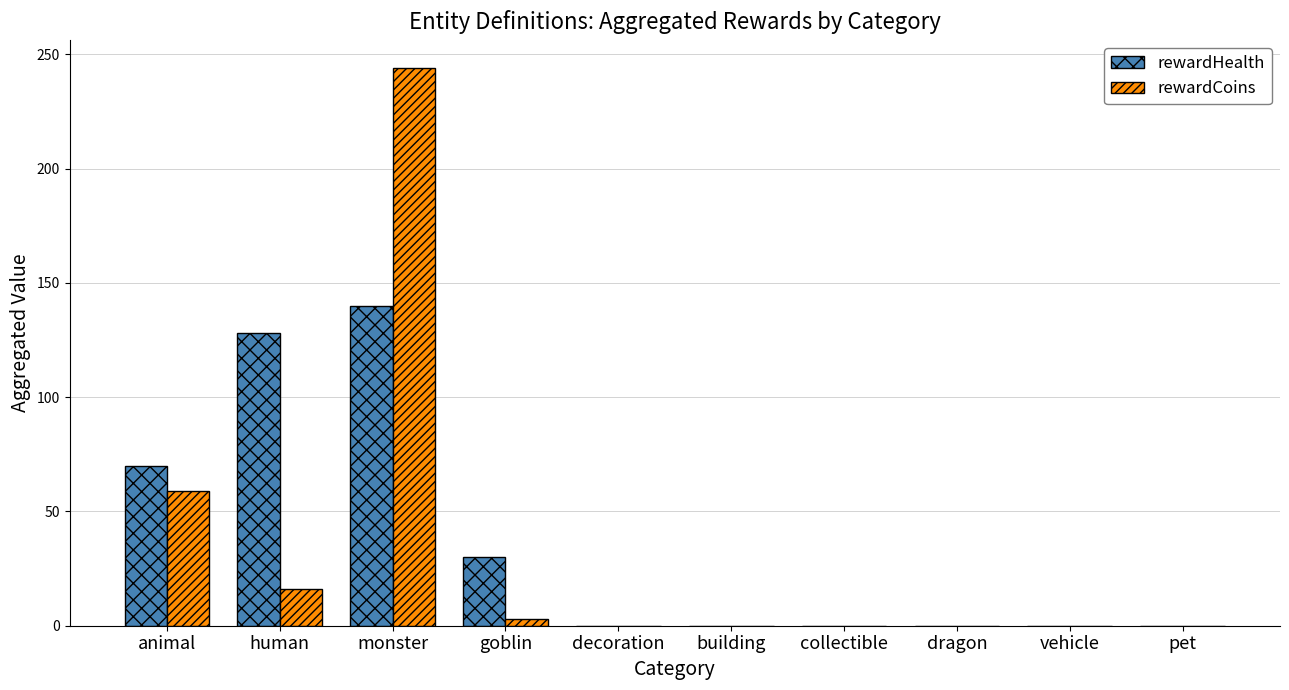

What is the average value of the rewardHealth series?

37